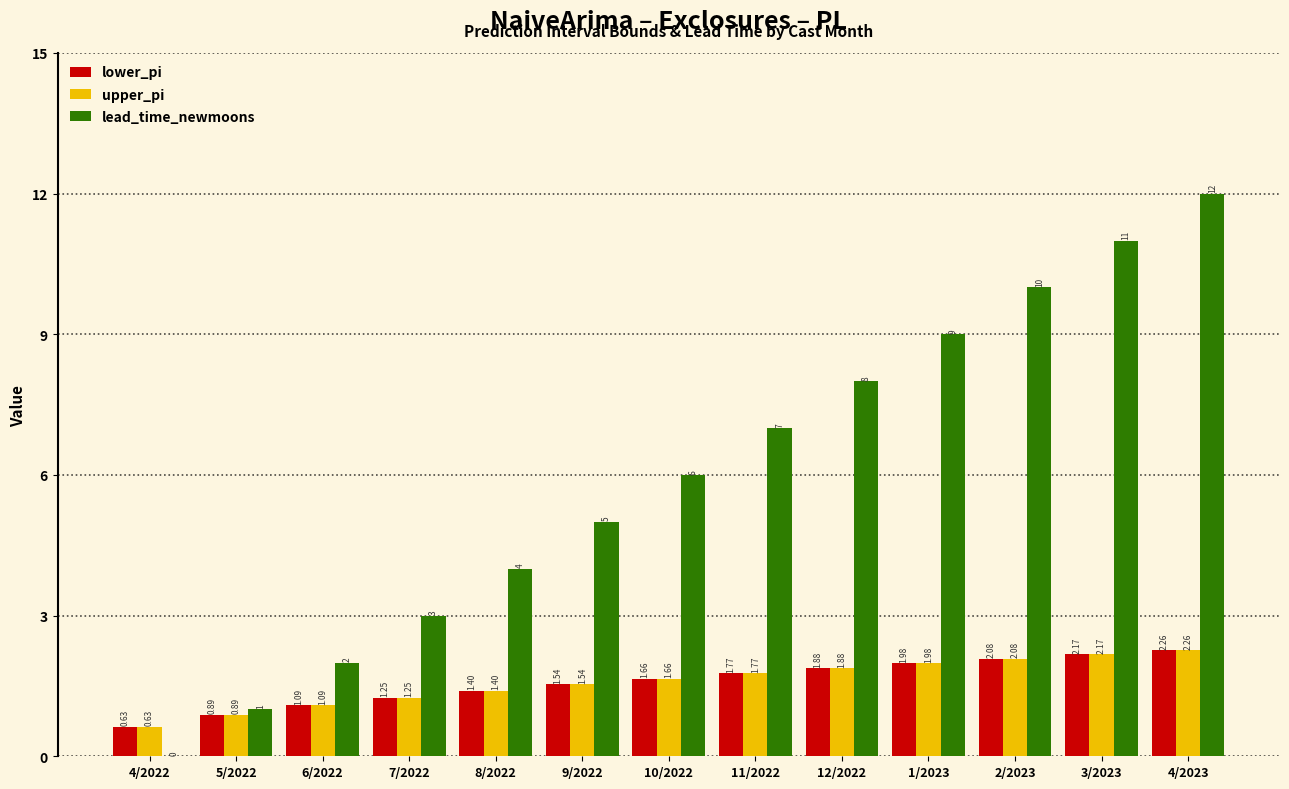

What is the sum of all lead_time_newmoons values?

78.0